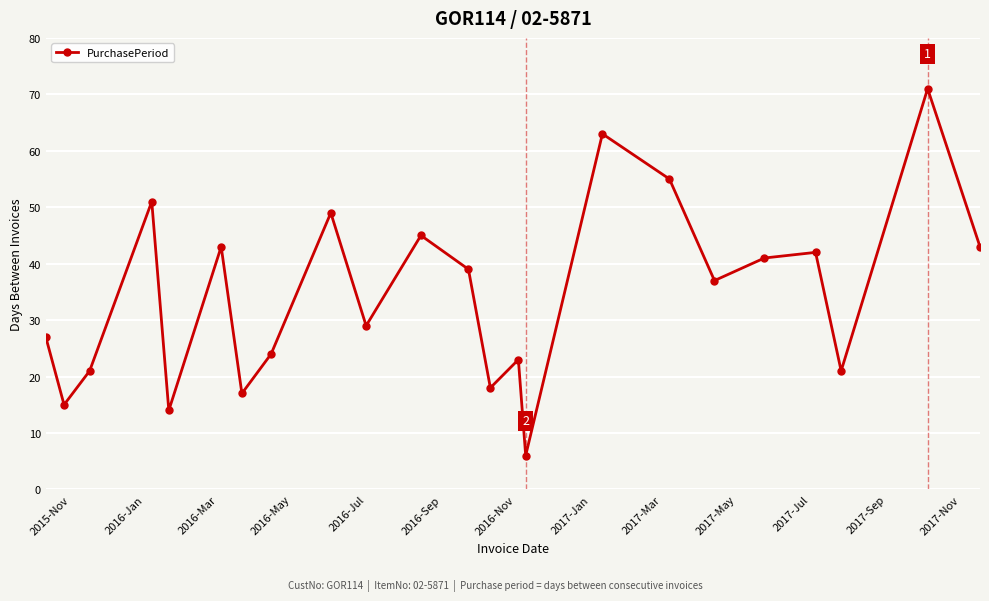

What is the greatest value displayed?

71